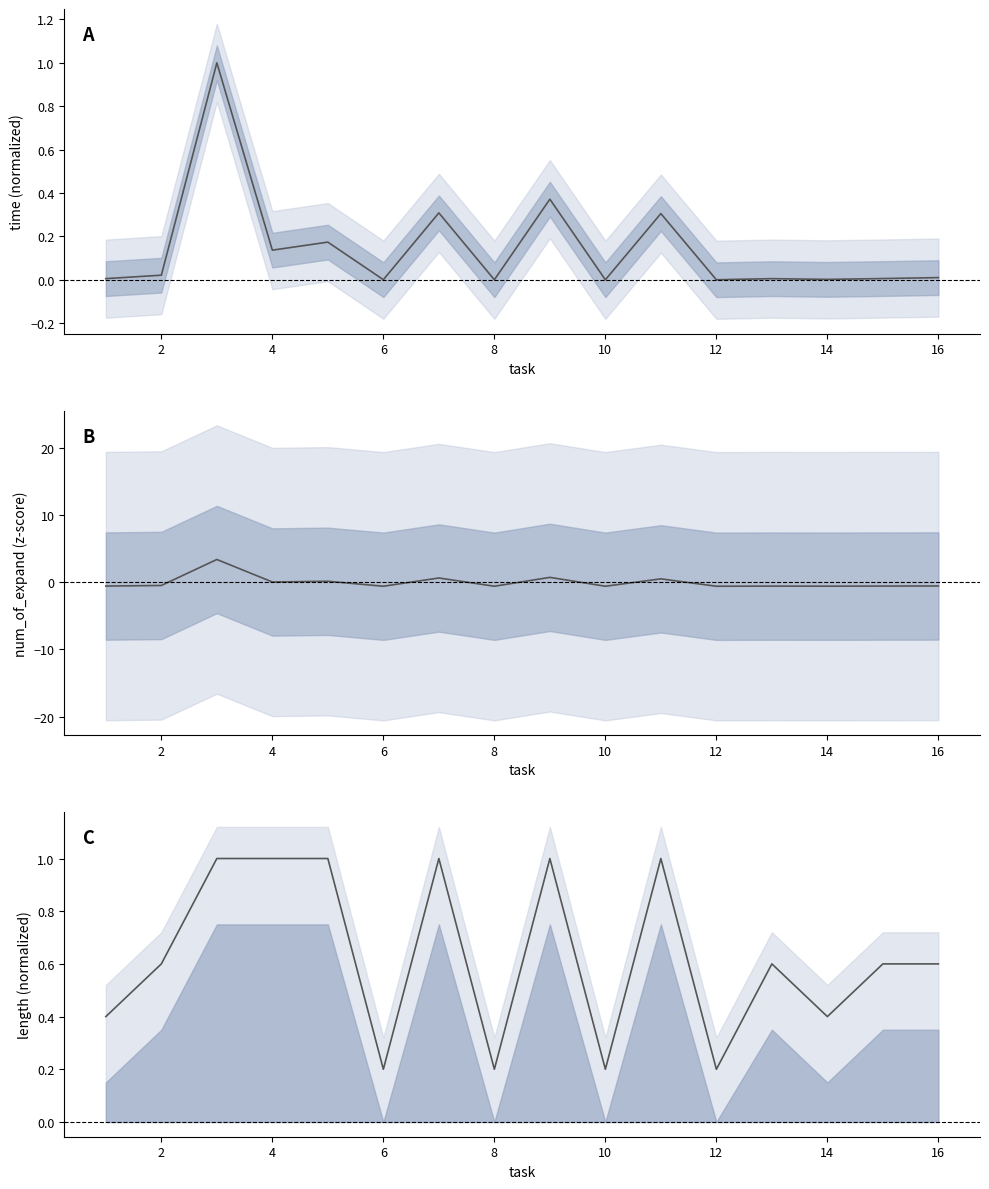

What is the sum of all time values?

2.3